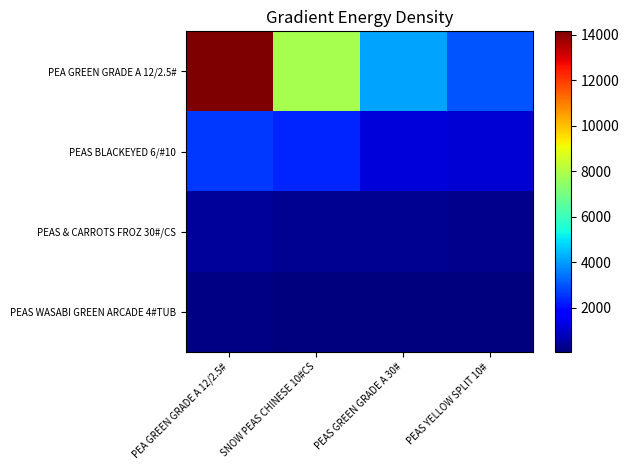

Rank the series at SNOW PEAS CHINESE 10#CS from highest to lowest value.

PEA GREEN GRADE A 12/2.5#, PEAS BLACKEYED 6/#10, PEAS & CARROTS FROZ 30#/CS, PEAS WASABI GREEN ARCADE 4#TUB